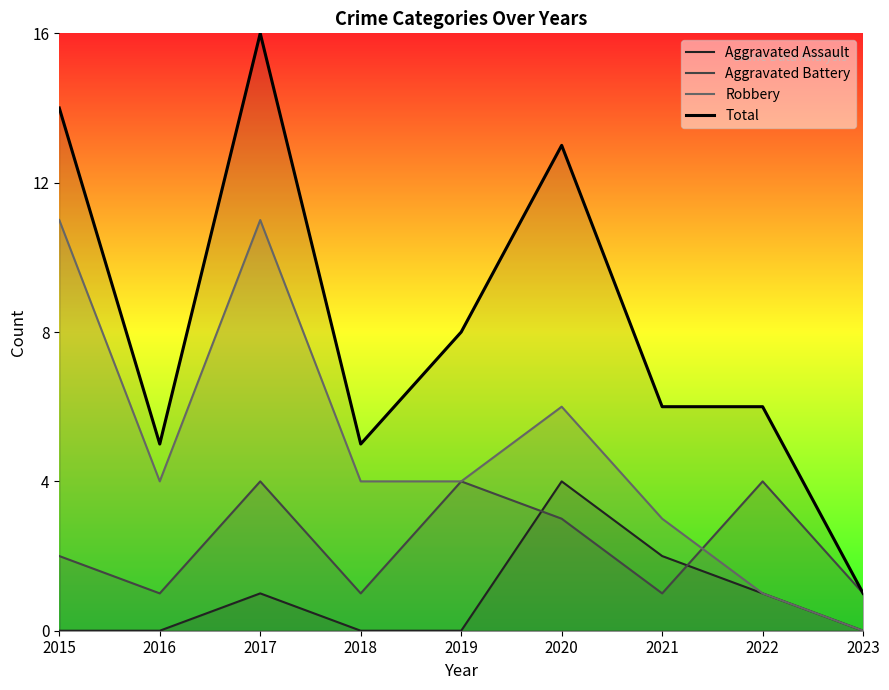

What is the sum of all Aggravated Battery values?

21